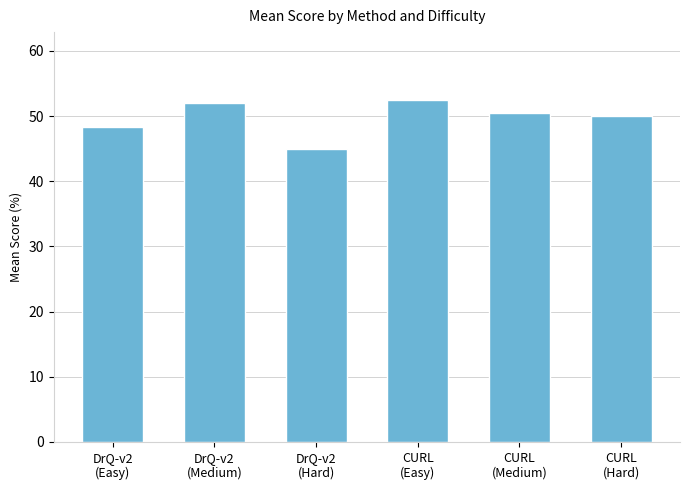

What is the value of the 6th bar from the left?

50.0